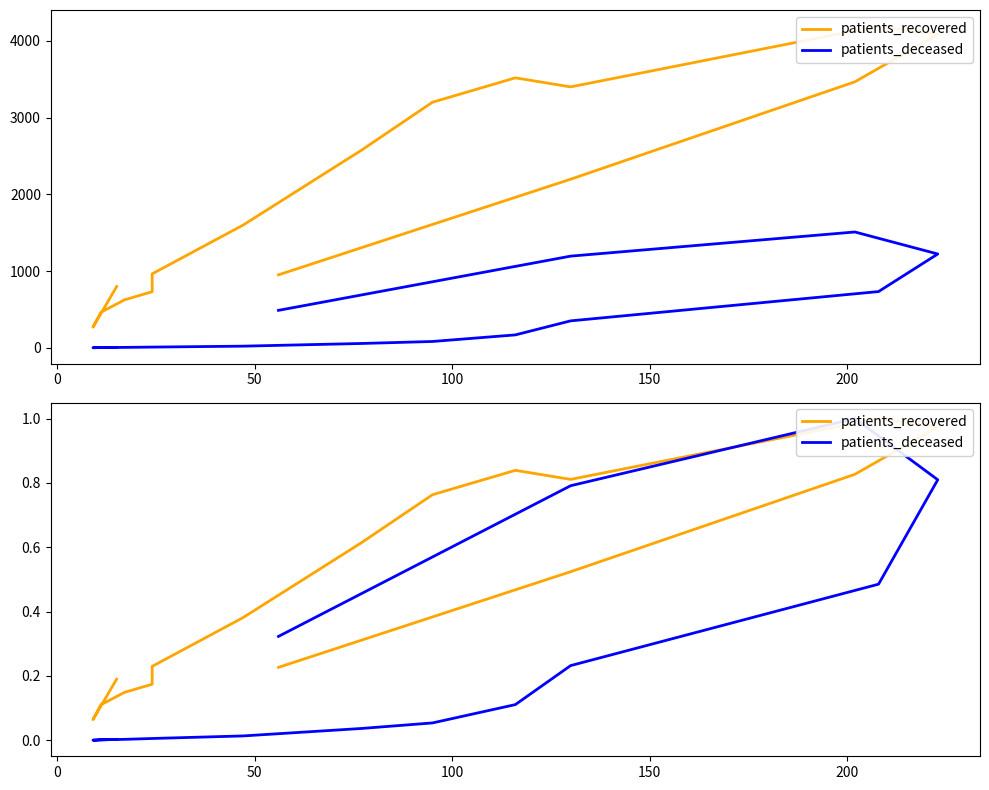

Is this an area chart (filled region under the line)?

No